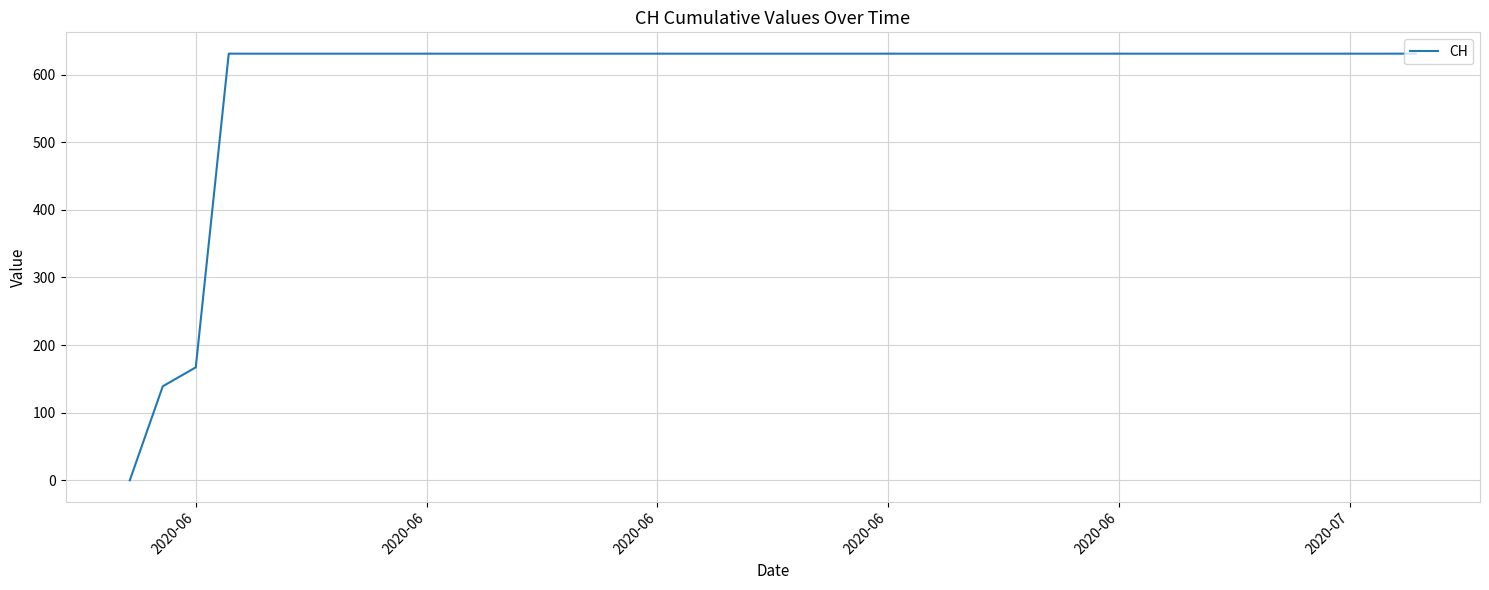

What is the difference between the maximum and minimum values?

631